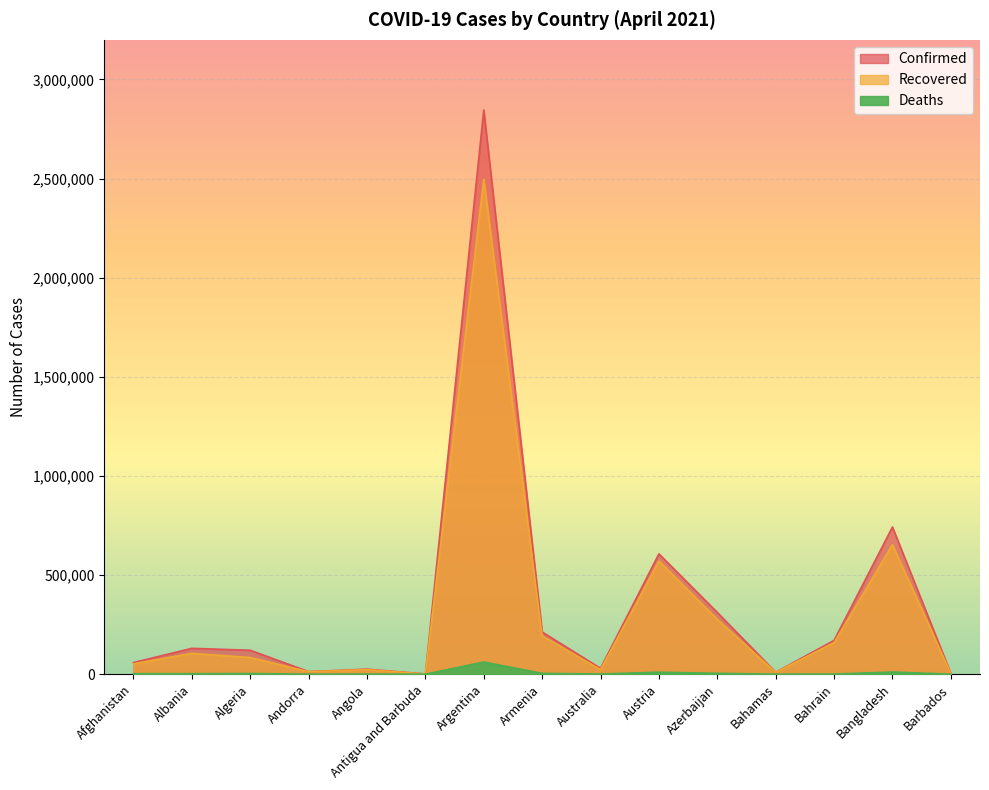

True or false: Recovered and Confirmed cross at least once.

False